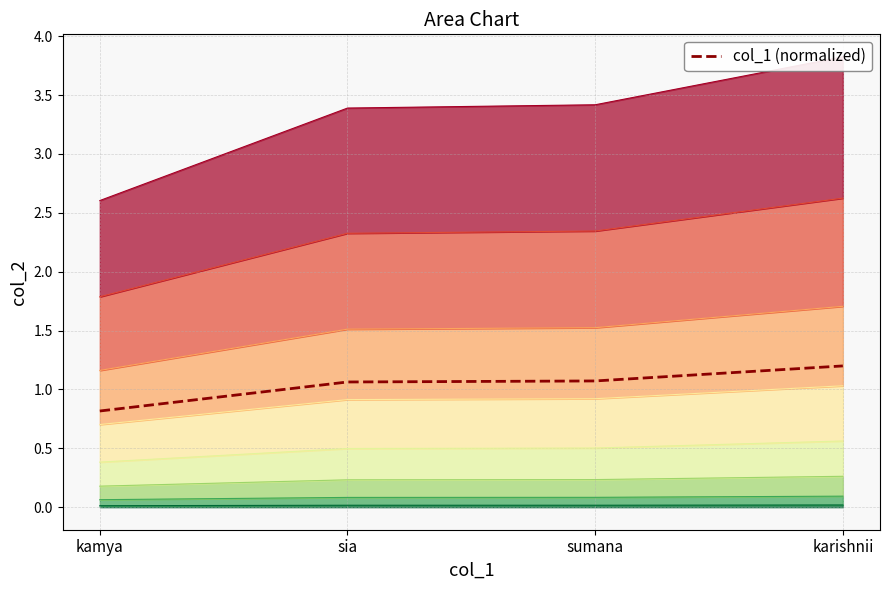

The chart shows a value of 0.7 at sumana. True or false?

False